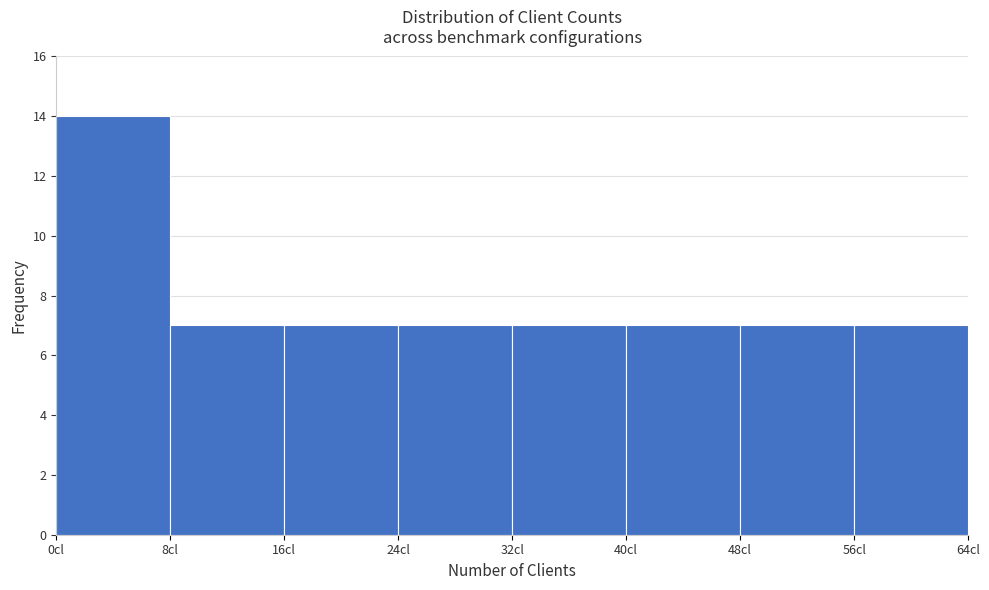

Which range on the x-axis has the tallest bar?

0 to 8